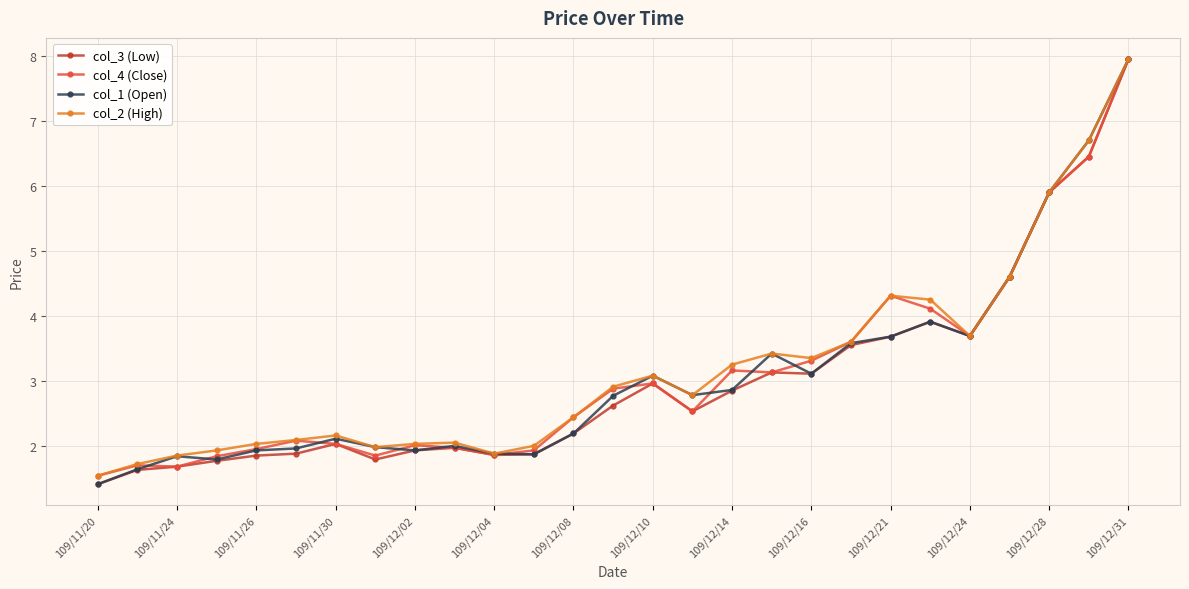

How many lines are shown in the chart?

4